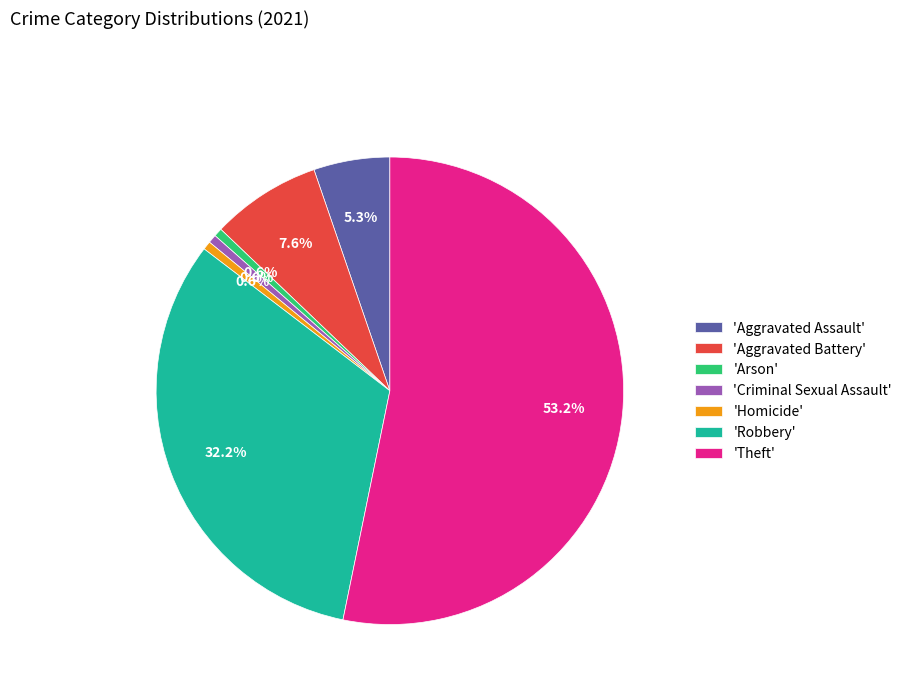

What is the largest slice in the pie chart?

'Theft'